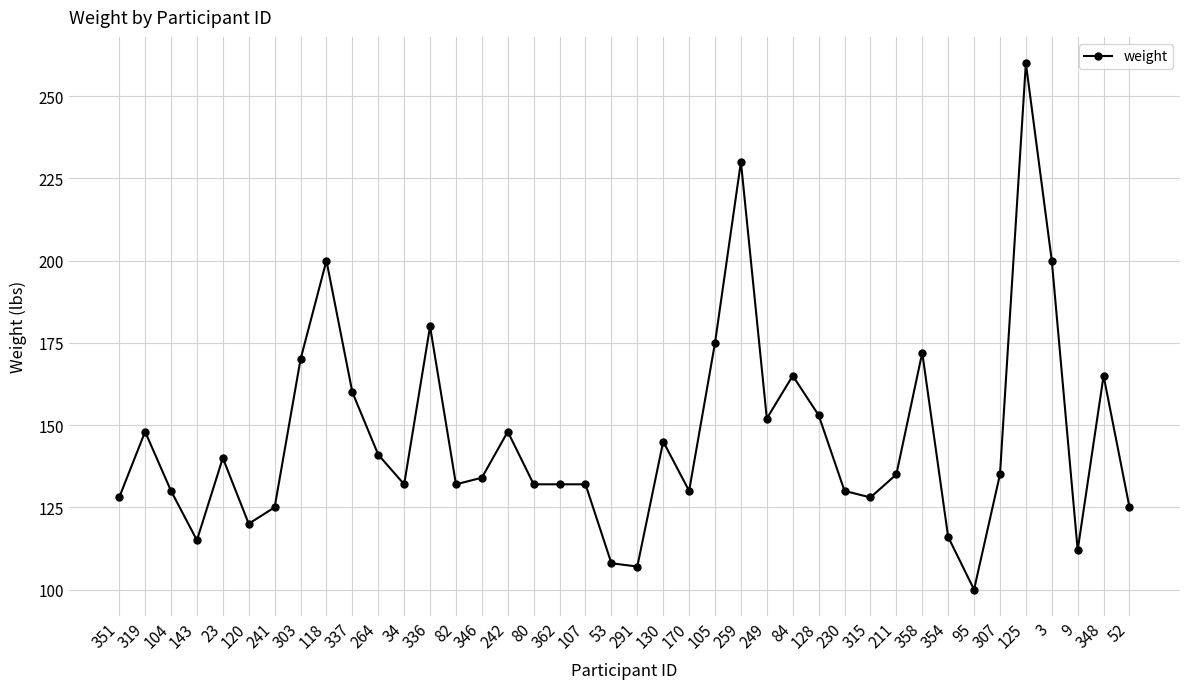

What is the difference between the second highest and second lowest values?

123